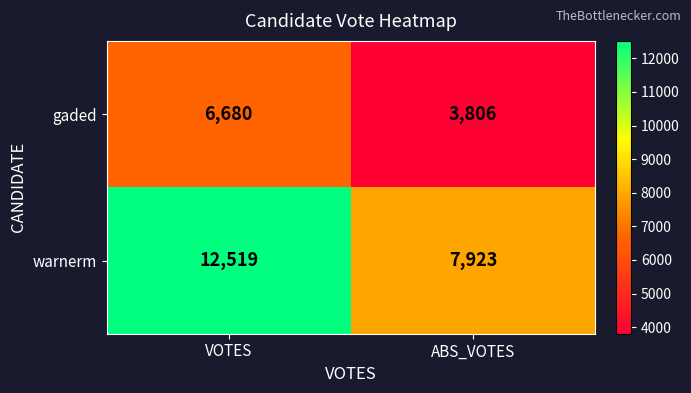

Reading right to left, transcribe all the data shown in this chart.

gaded: 3806	6680
warnerm: 7923	12519